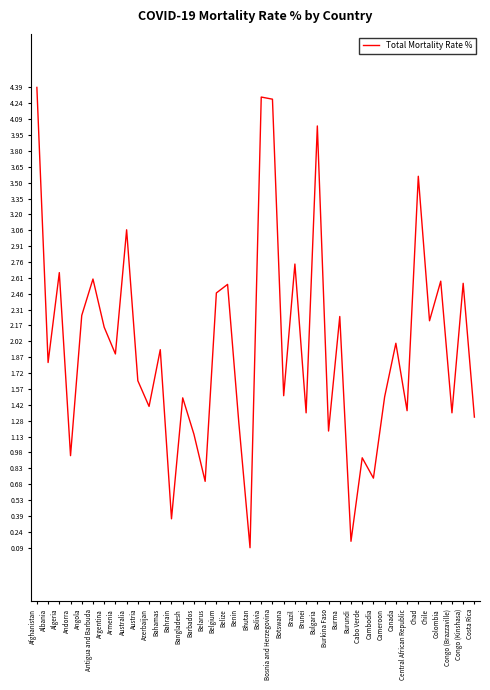

At which category does the chart reach its peak across all series?

Afghanistan